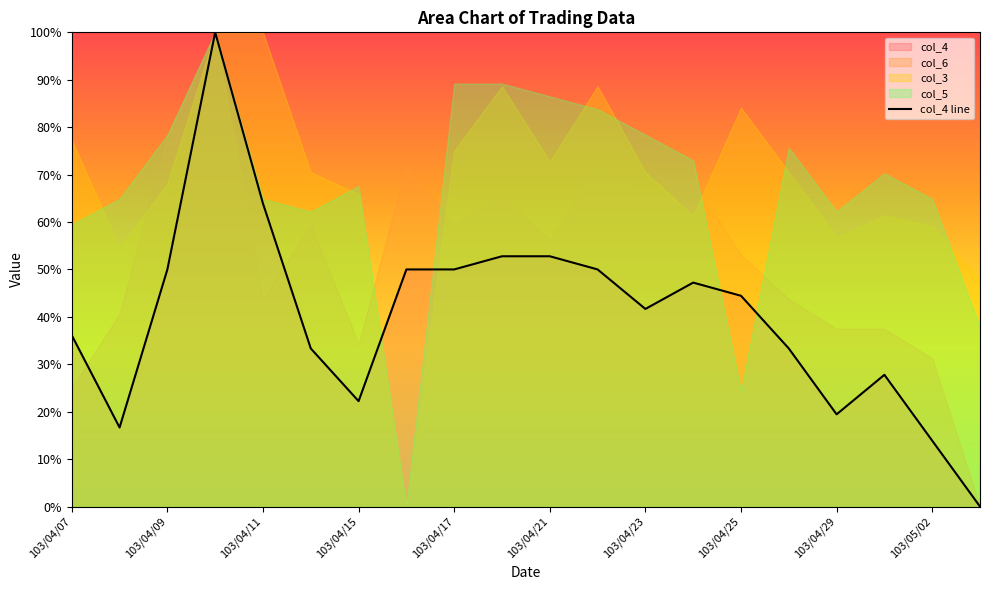

Reading left to right, list all the values displayed in this chart.

0.4	0.2	0.5	1.0	0.6	0.3	0.2	0.5	0.5	0.5	0.5	0.5	0.4	0.5	0.4	0.3	0.2	0.3	0.1	0.0